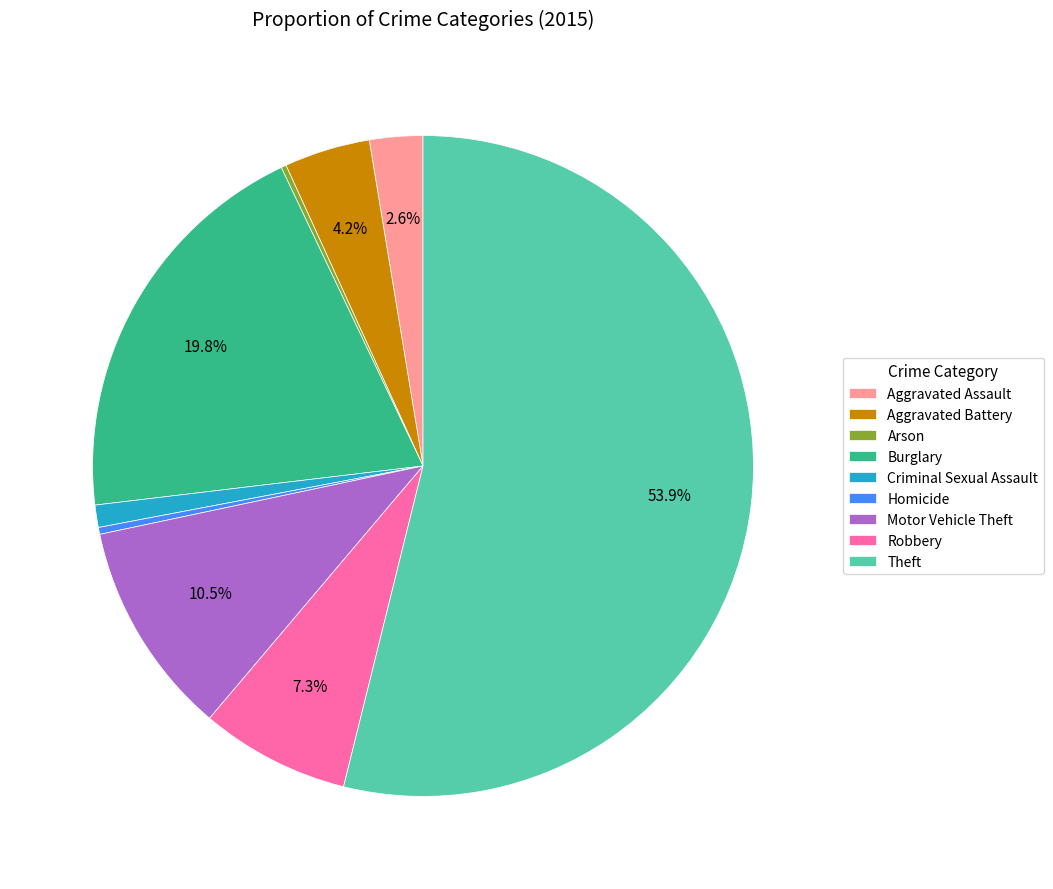

Which slice represents more than half of the pie?

Theft